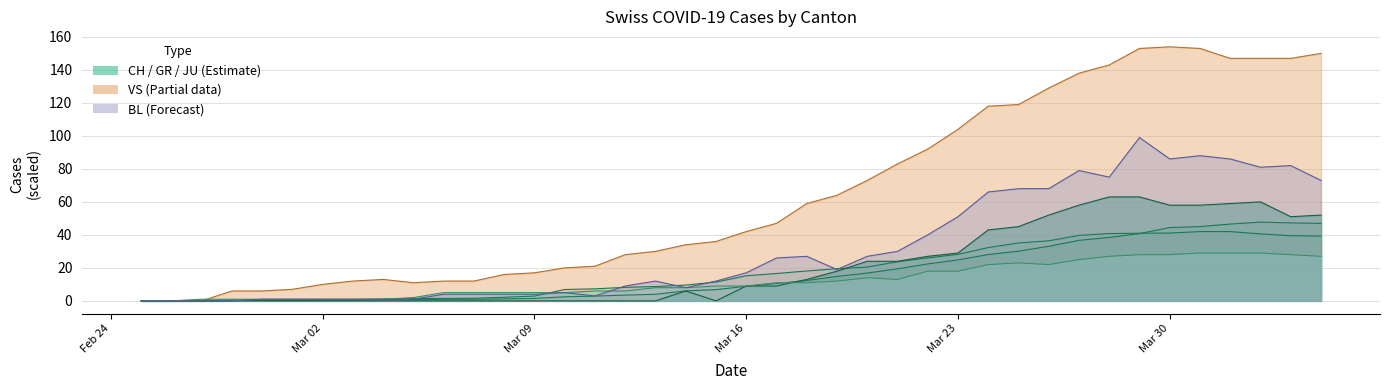

What is the highest value of the JU series?

29.0